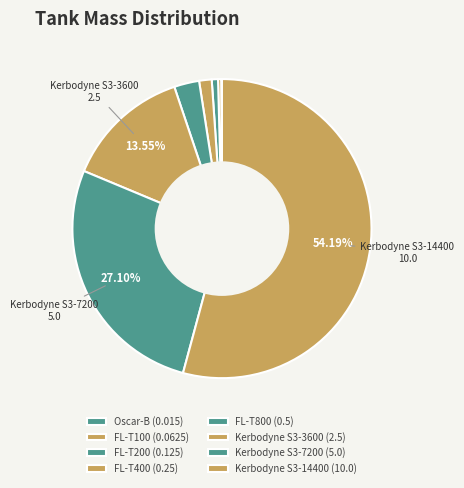

What is the total percentage of Kerbodyne S3-7200 and Oscar-B?

27.2%